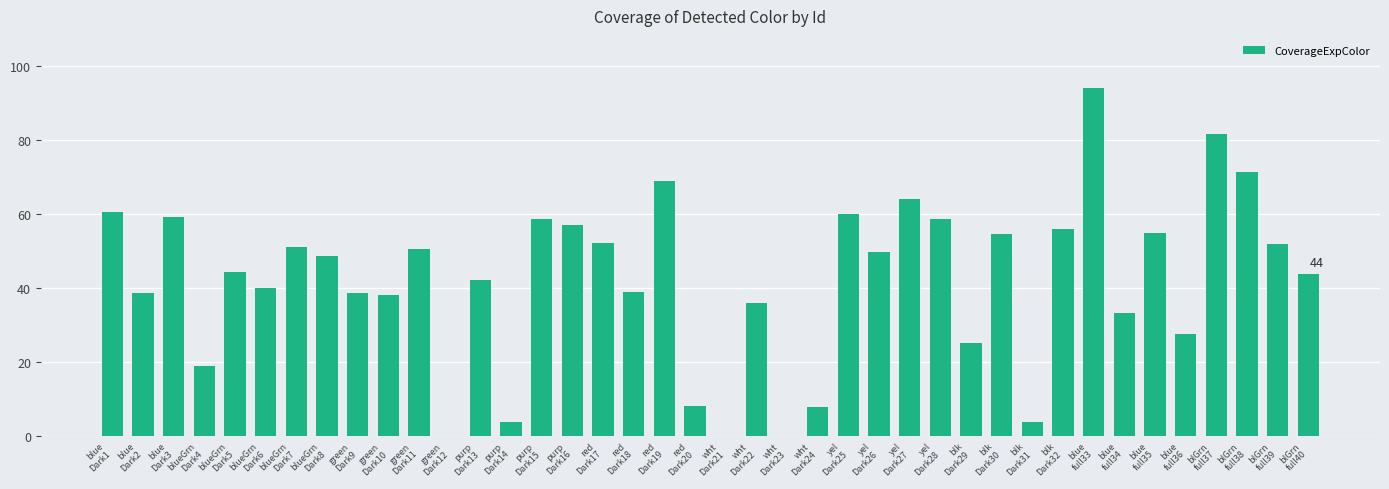

What is the maximum value shown in the chart?

93.9